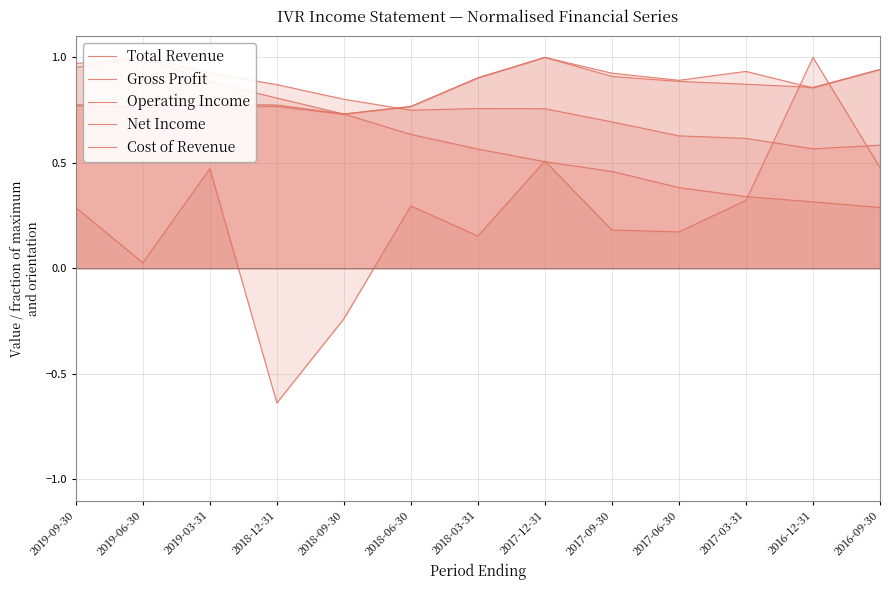

Between which two adjacent categories do Cost of Revenue and Gross Profit first intersect?

2018-12-31 and 2018-09-30